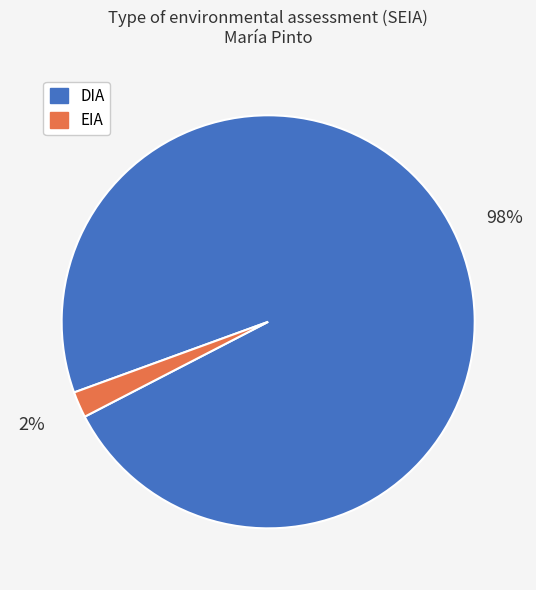

Does any single category account for the majority?

Yes